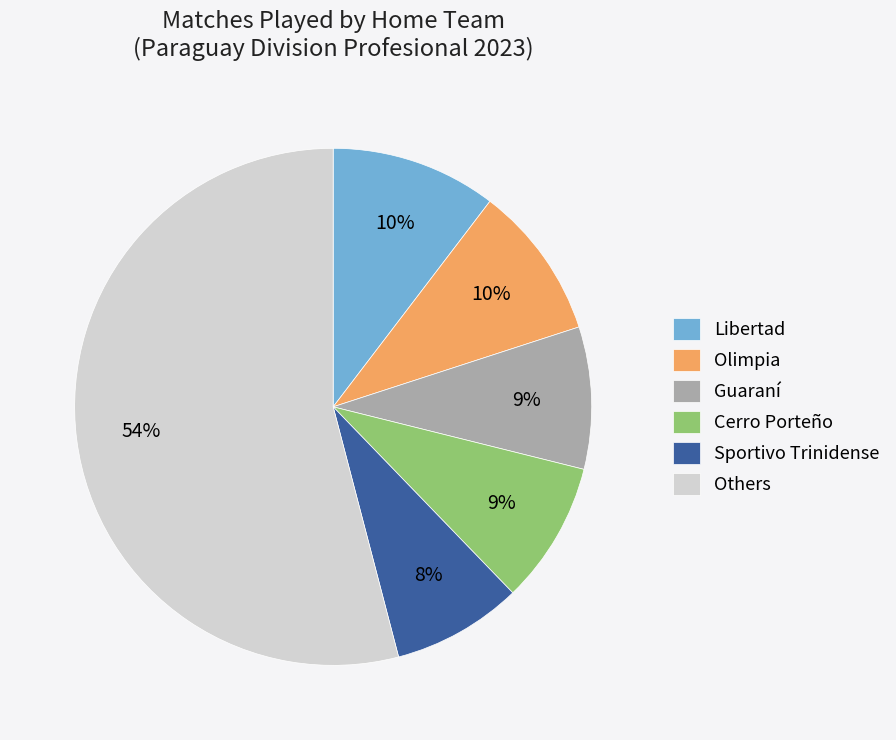

To the nearest percent, what is the difference between the largest and smallest slice percentages?

46%